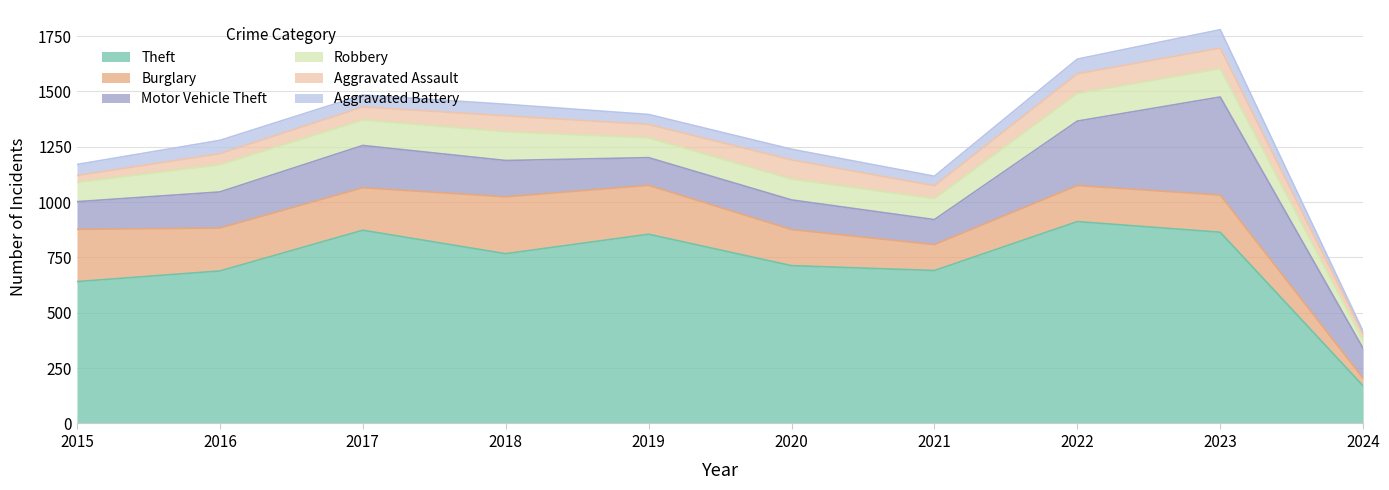

At which category is the sum across all series the highest?

2023